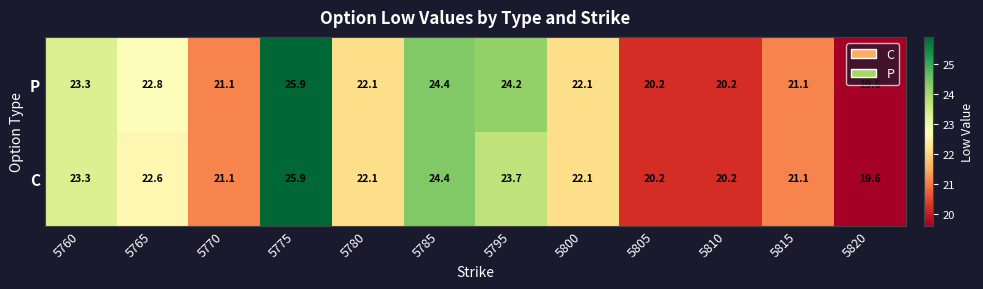

Is it true that P equals 39.2 at 5780?

False